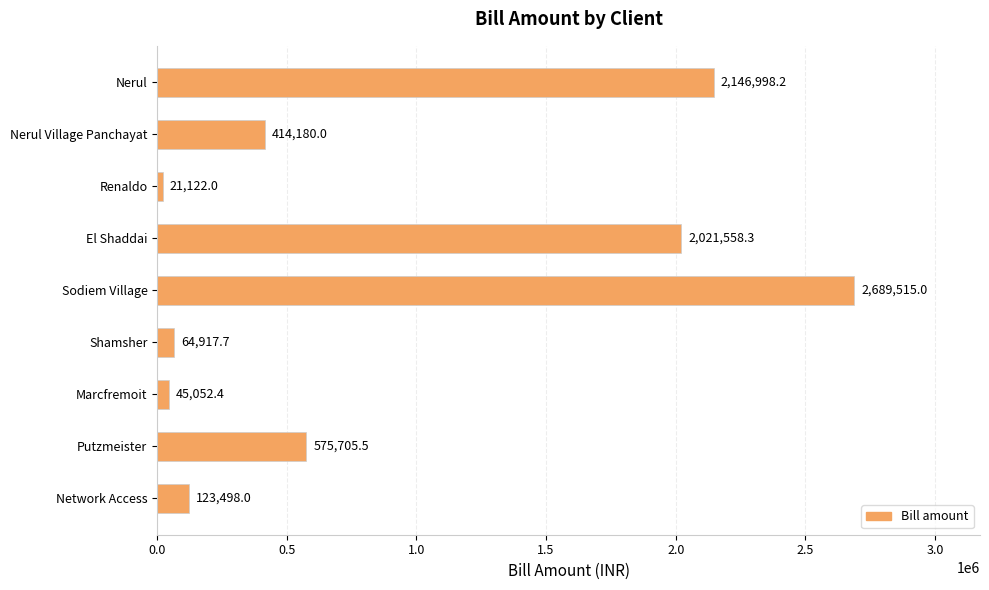

What is the difference between the maximum and minimum values?

2668393.0